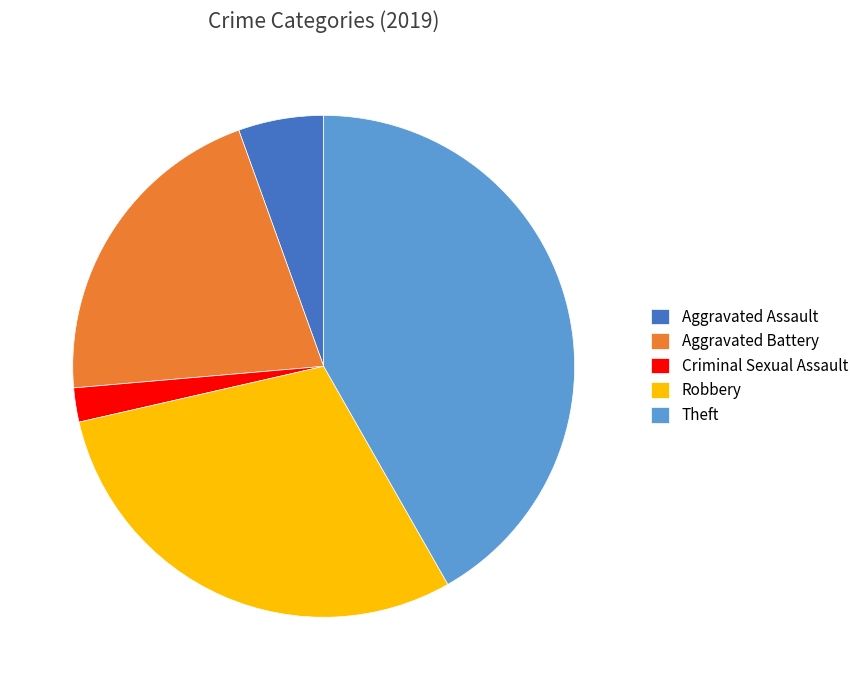

Approximately how many times larger is the value at Theft compared to Robbery?

1.4